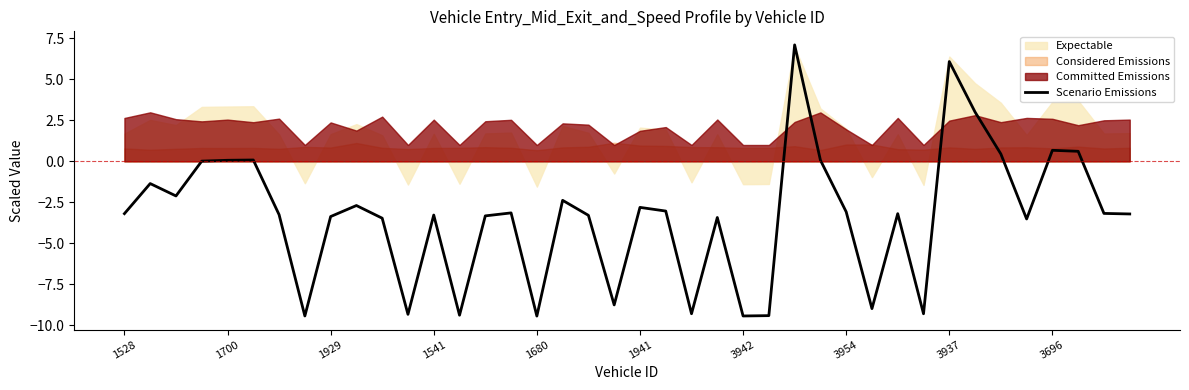

What is the maximum value for Scenario Emissions?

7.1